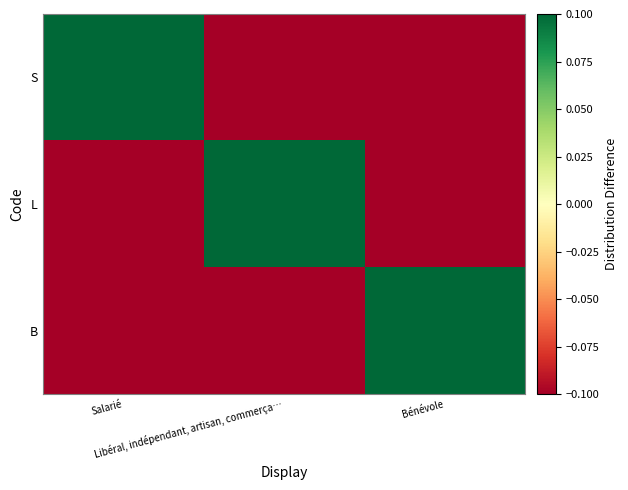

Between Bénévole and Salarié, which is larger?

Salarié